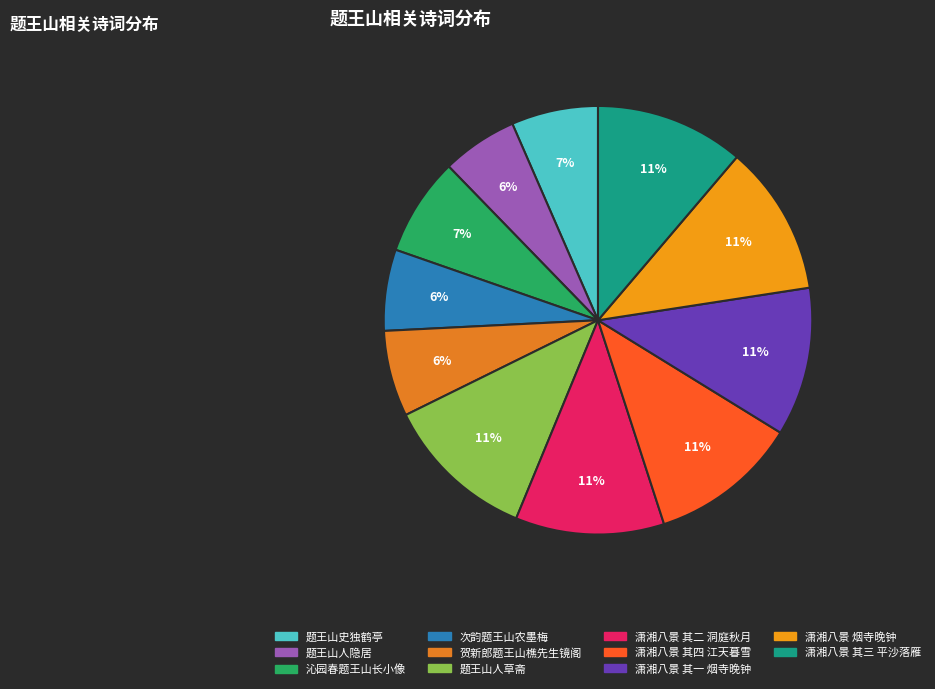

Count the number of slices in the pie.

11